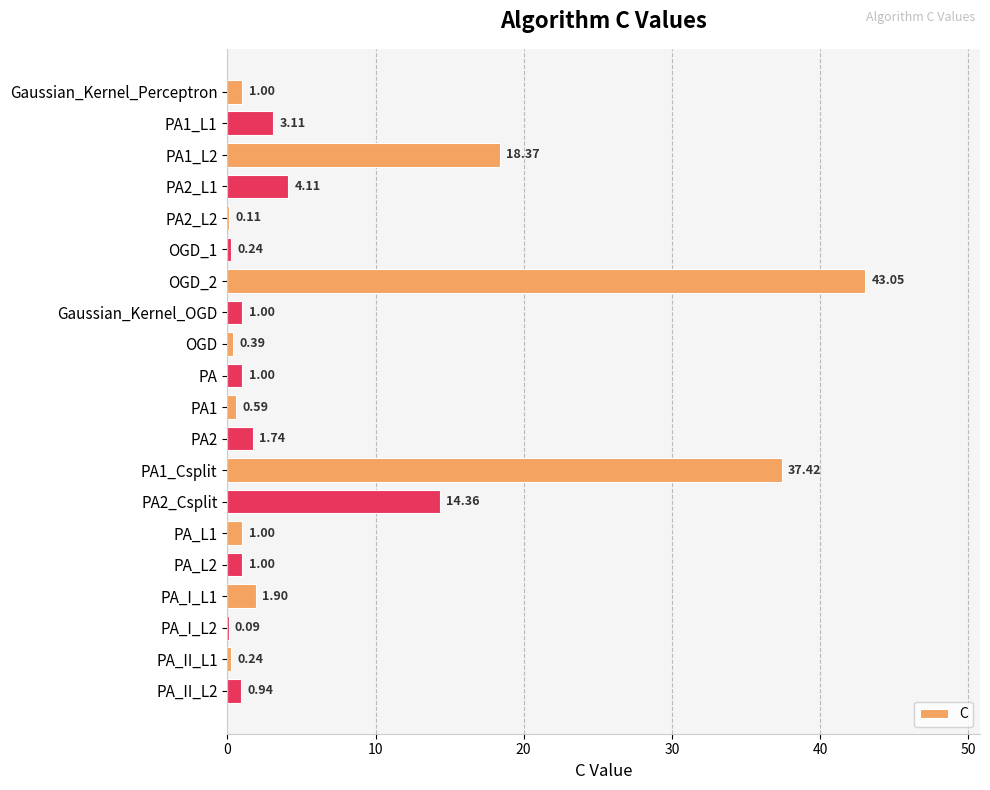

What is the sum of the values at PA_II_L2 and PA_I_L2?

1.0